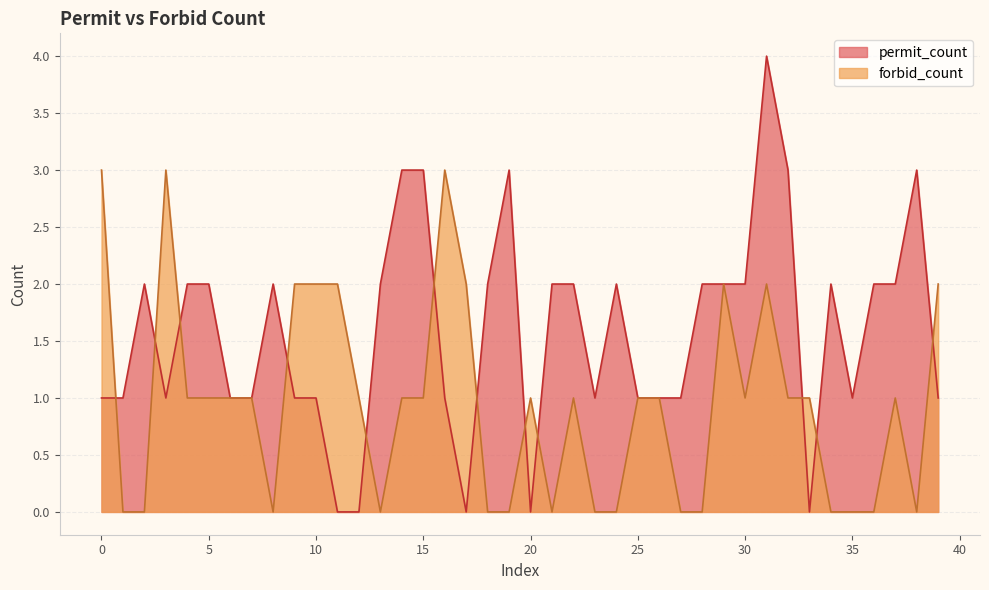

List the labels in order of permit_count value, largest first.

31, 14, 15, 19, 32, 38, 2, 4, 5, 8, 13, 18, 21, 22, 24, 28, 29, 30, 34, 36, 37, 0, 1, 3, 6, 7, 9, 10, 16, 23, 25, 26, 27, 35, 39, 11, 12, 17, 20, 33